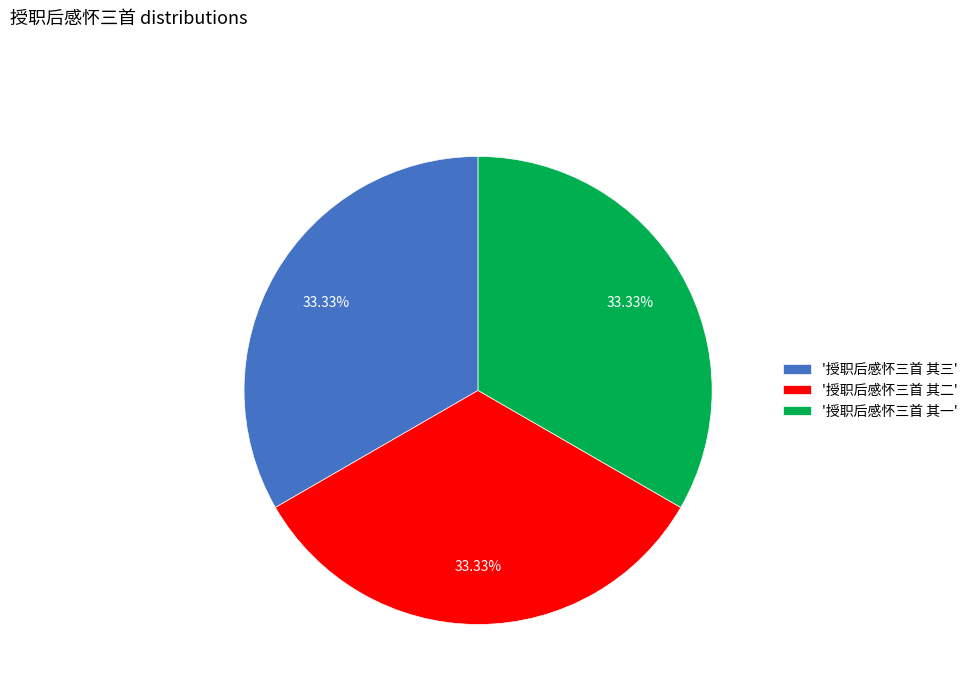

Does any single category account for the majority?

No